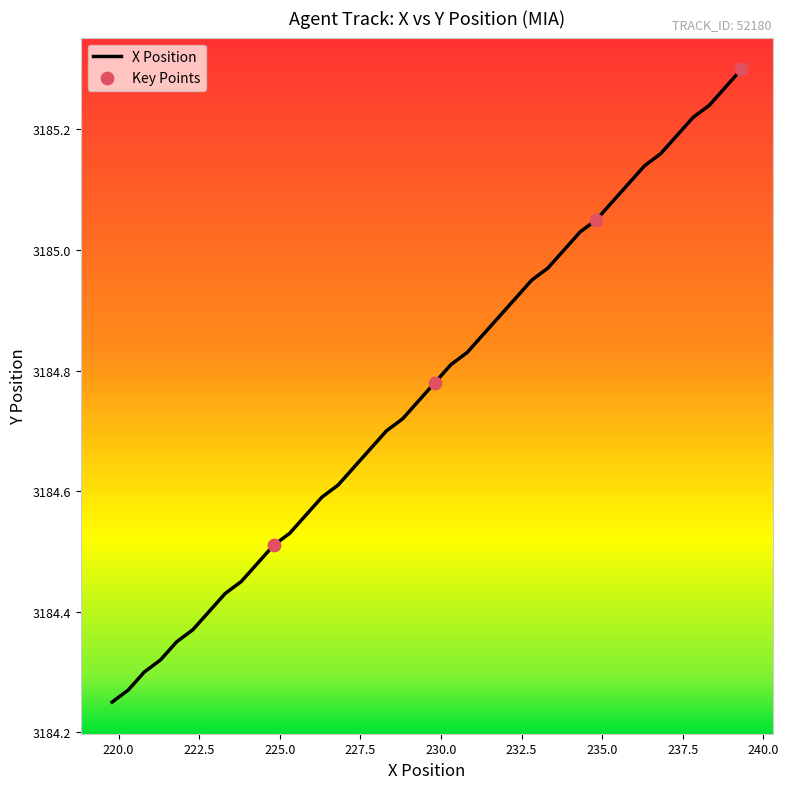

How many lines are shown in the chart?

1